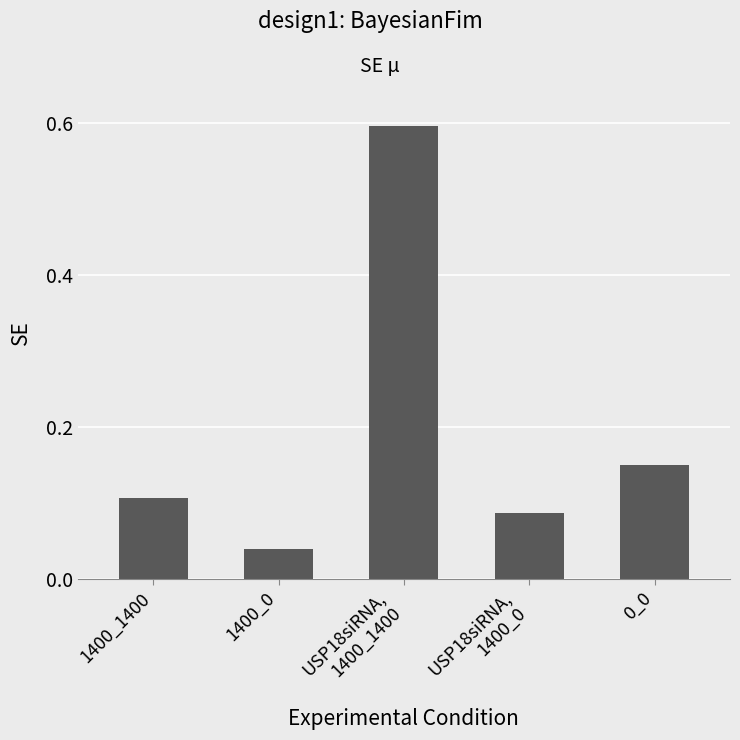

What is the maximum value shown in the chart?

0.6